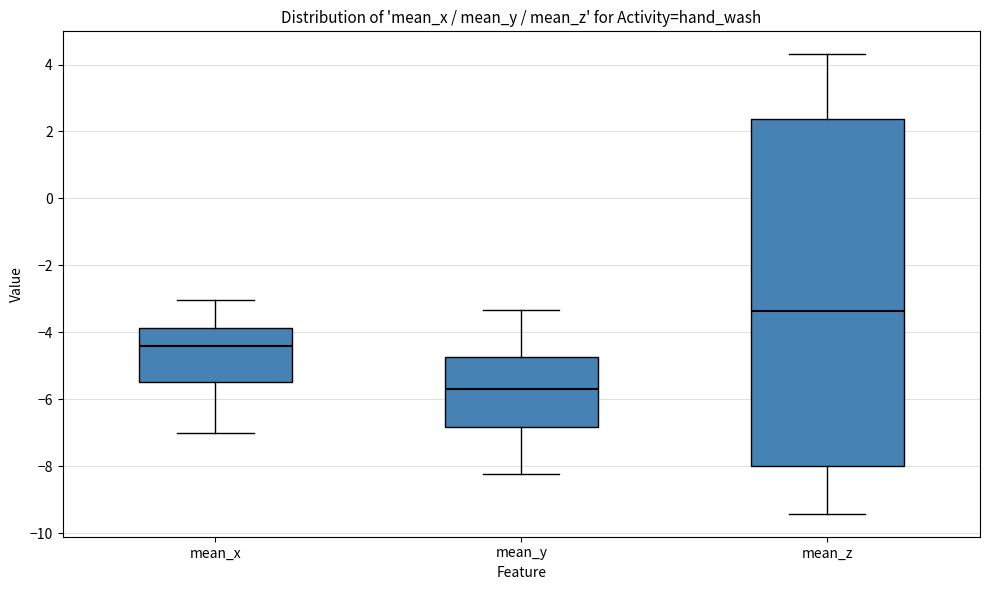

Which box is the tallest, from its lower edge to its upper edge?

mean_z